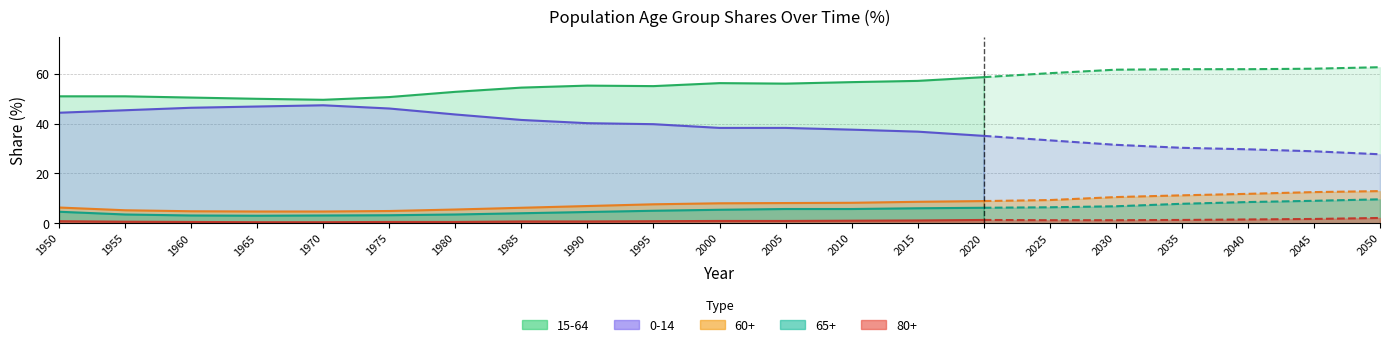

The 80+ series shows 0.6 at 2000. True or false?

False